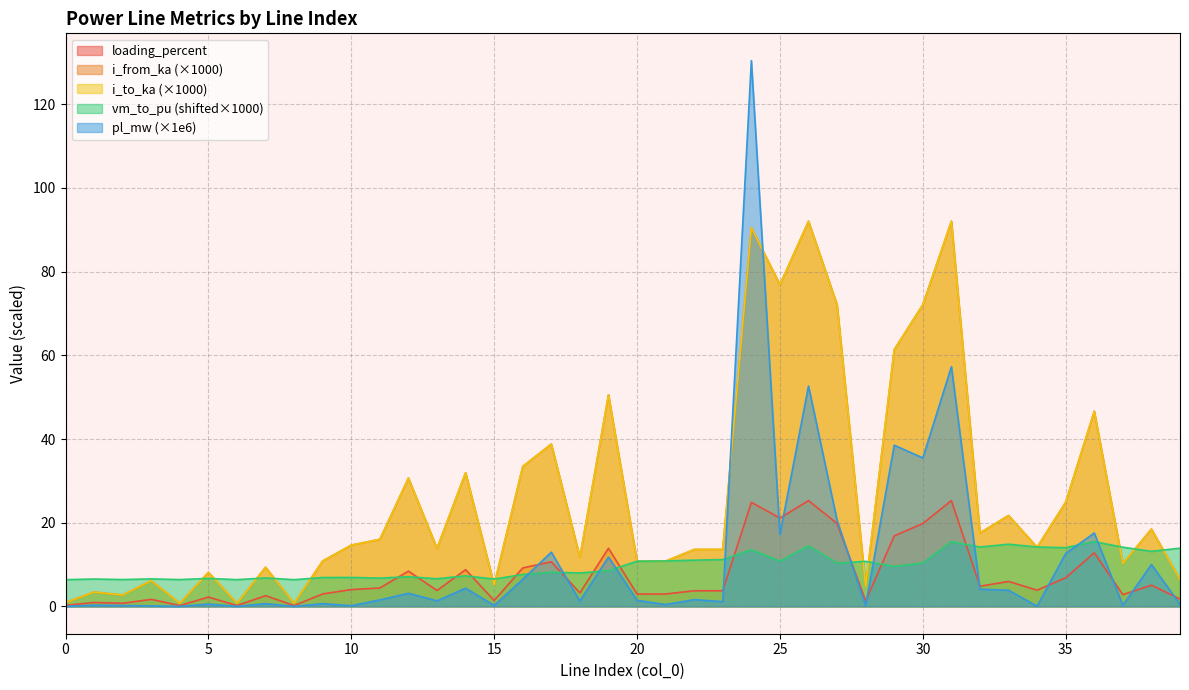

How many values in the pl_mw series exceed 1?

23